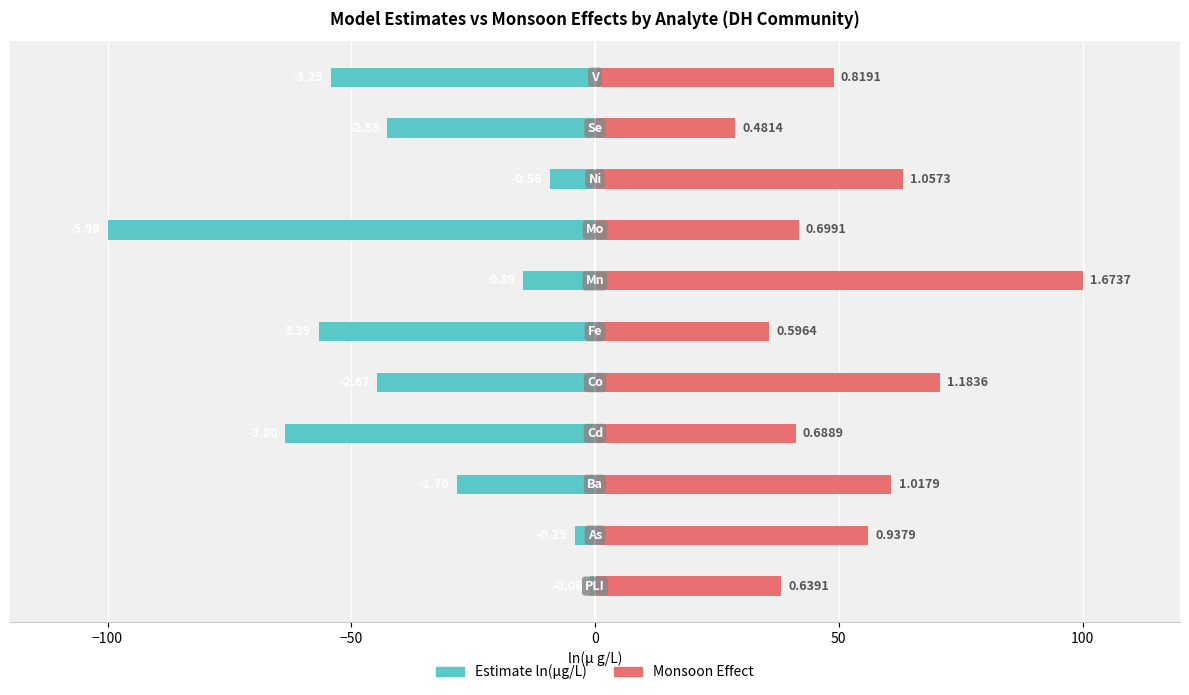

What is the difference between the highest and lowest values at 8?

72.5